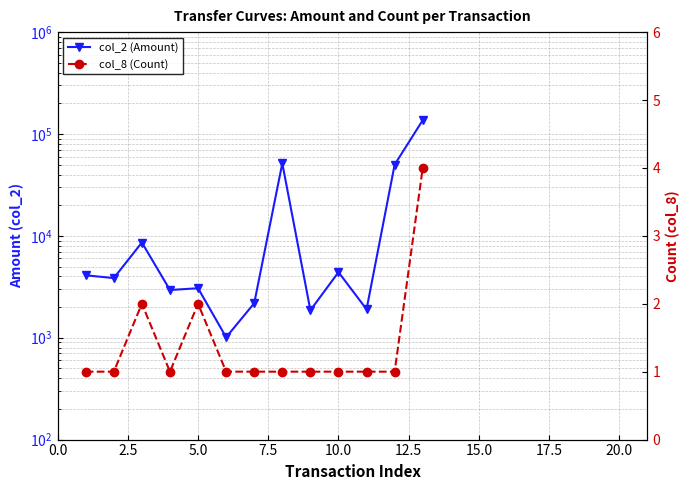

True or false: col_2 (Amount) and col_8 (Count) cross at least once.

False